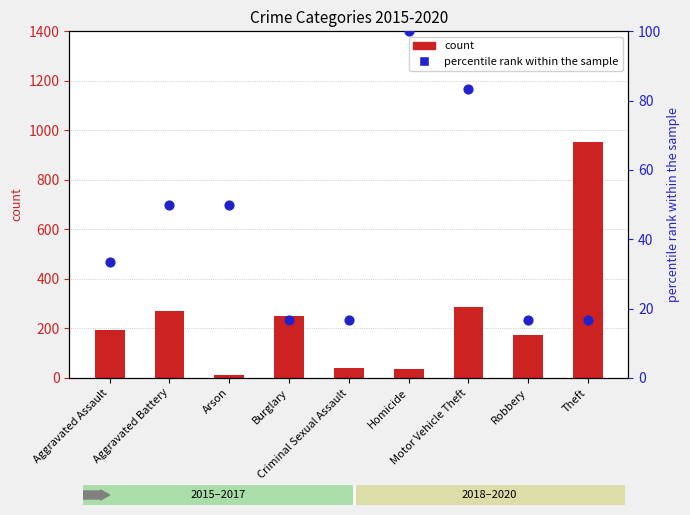

Which series reaches the maximum Y coordinate?

count